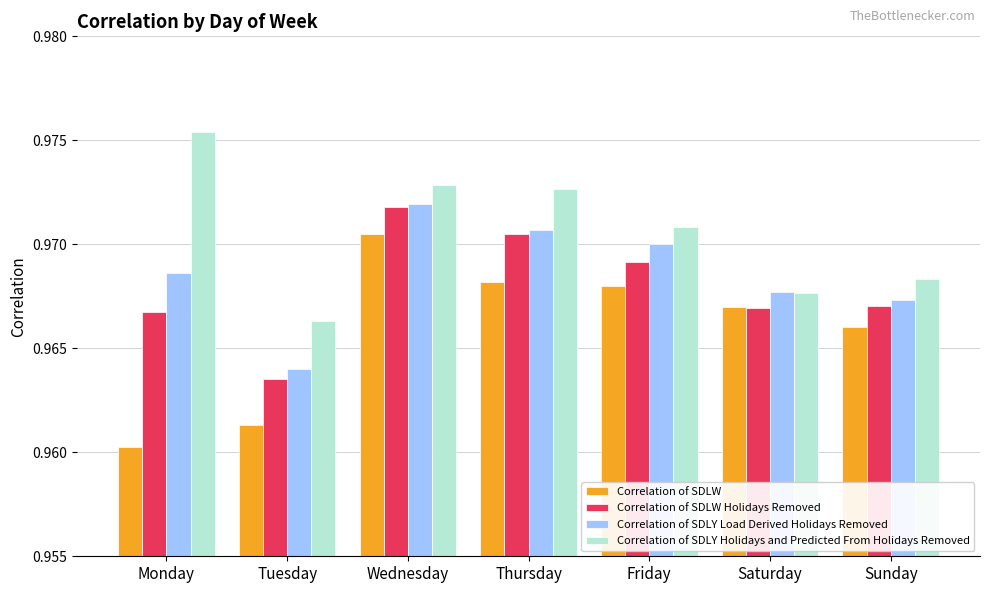

Which series has the largest total across all categories?

Correlation of SDLY Holidays and Predicted From Holidays Removed